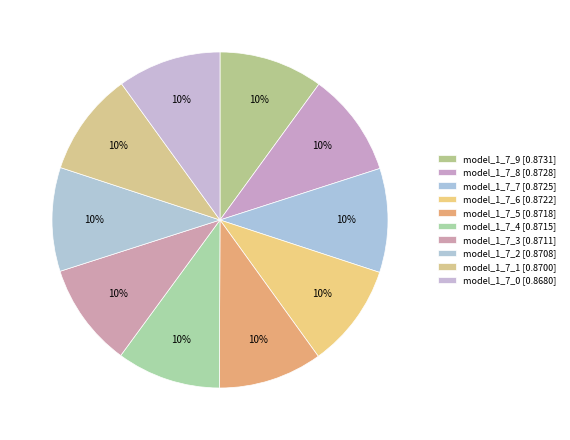

The model_1_7_7 slice represents 10% of the pie. True or false?

True